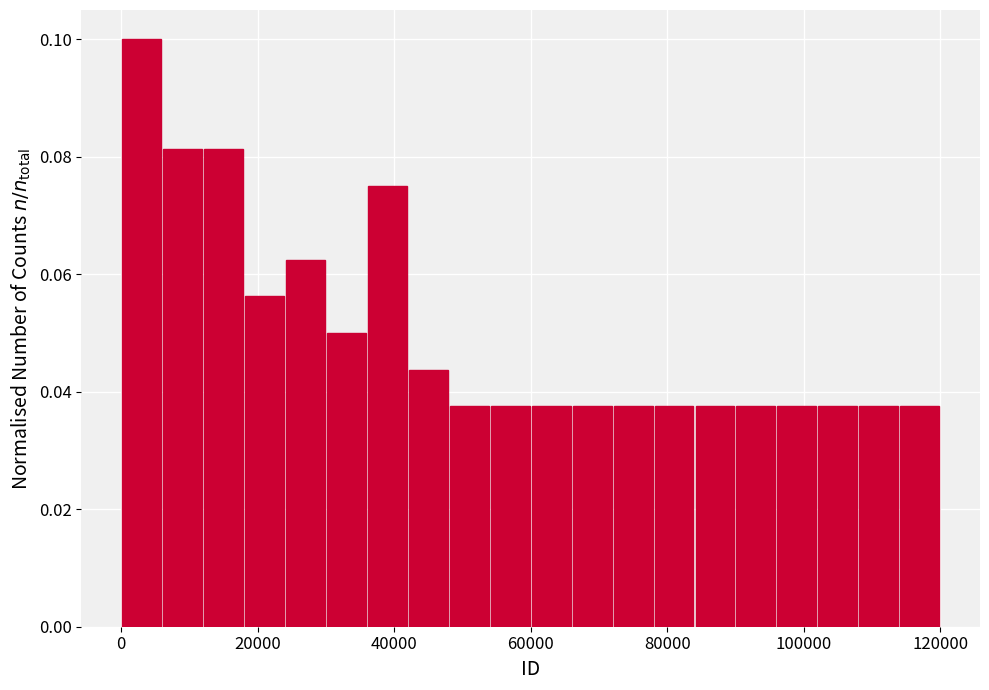

Read against the x-axis, roughly where is the centre of the tallest bar?

4000